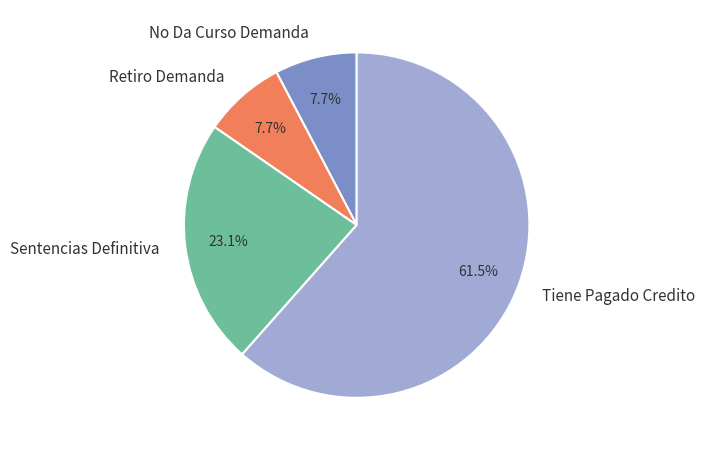

Between Tiene Pagado Credito and No Da Curso Demanda, which is larger?

Tiene Pagado Credito